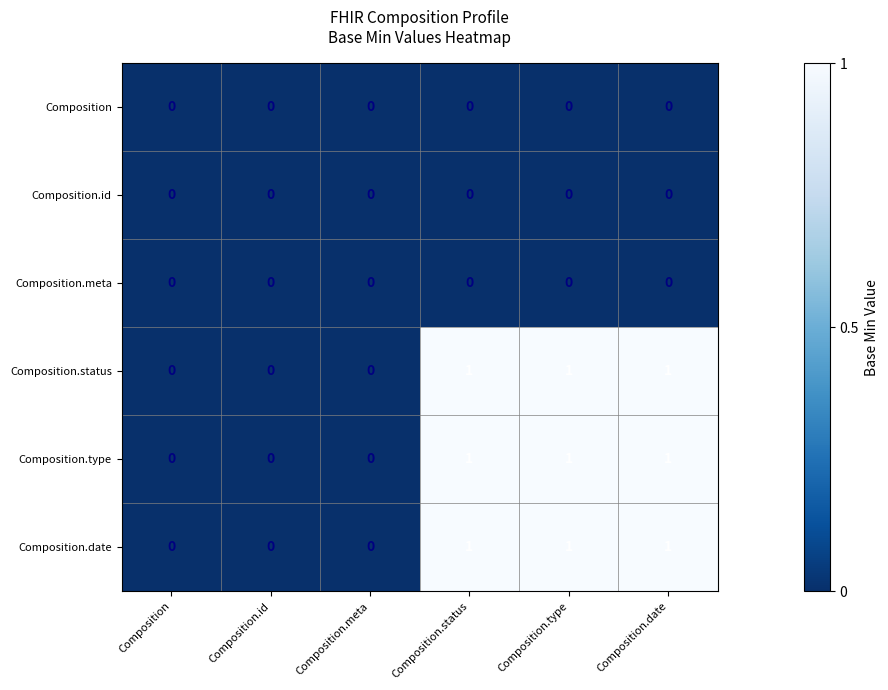

What is the sum of all Composition.status values?

3